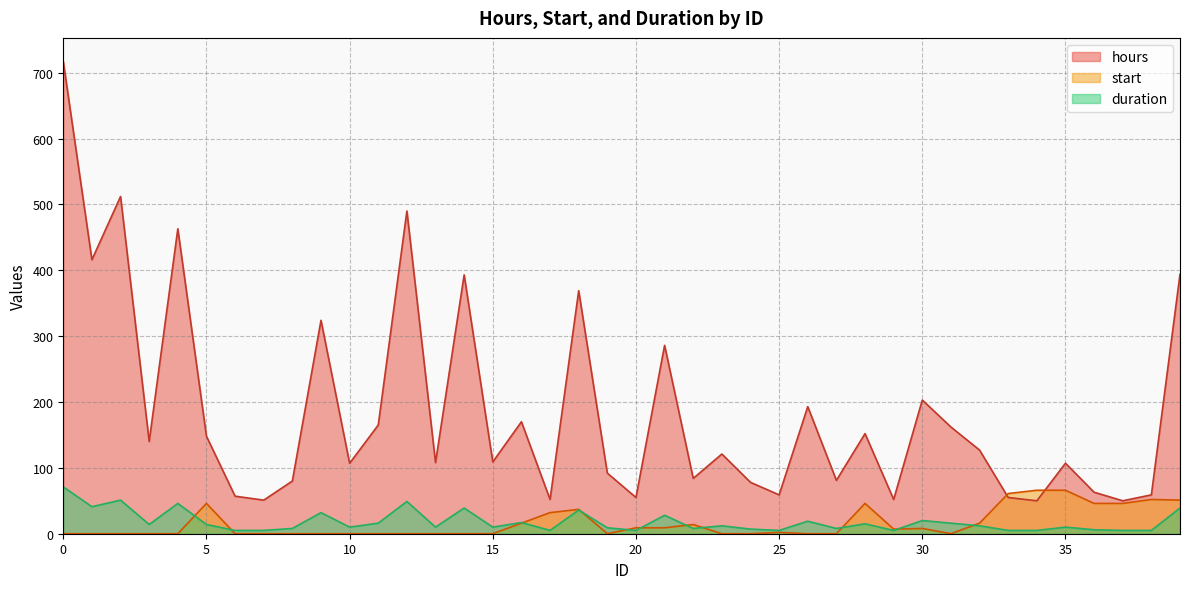

Does the chart display data point markers on the line(s)?

No